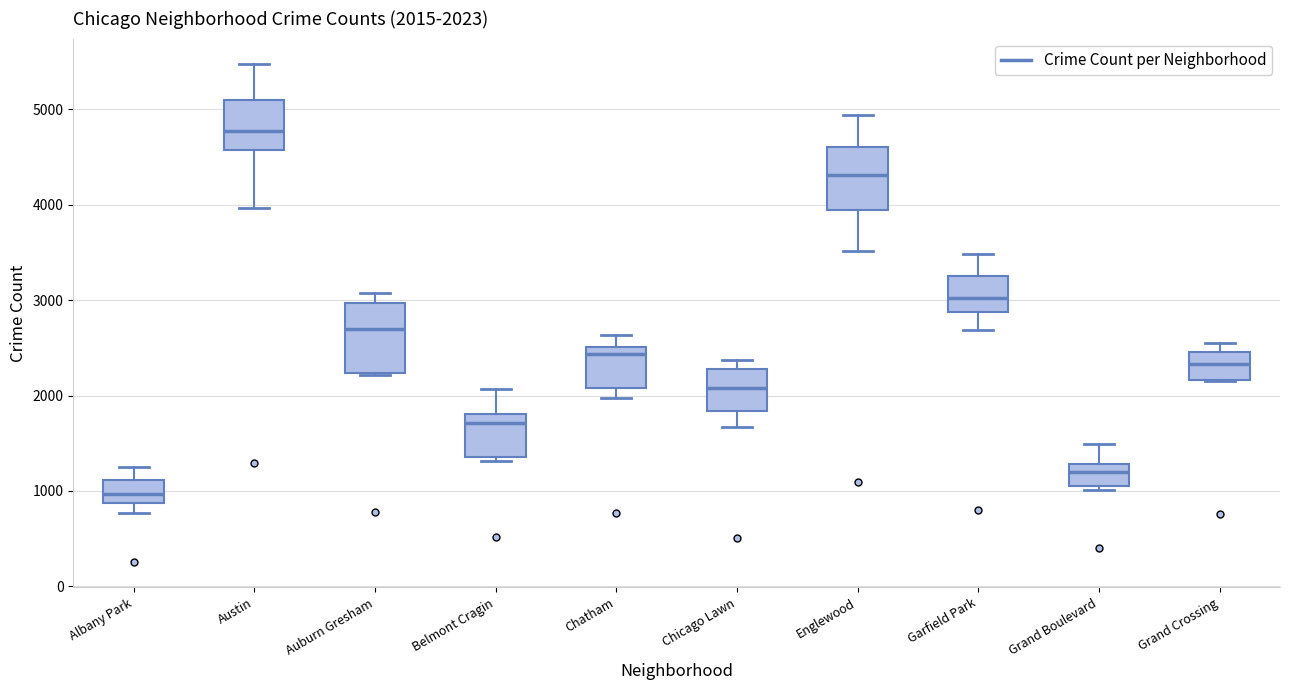

Which box has the highest median line?

Austin